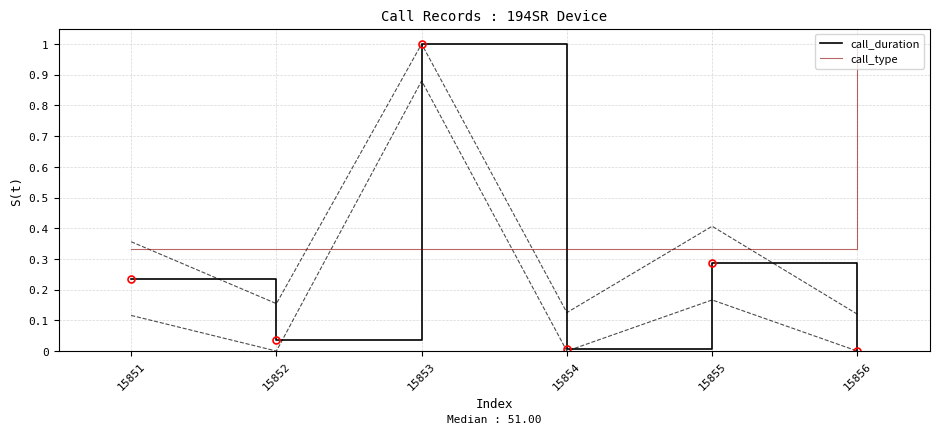

Reading left to right, extract all data points from this chart.

call_duration: 15851=0.2	15852=0.0	15853=1.0	15854=0.0	15855=0.3	15856=0.0
call_type: 15851=0.3	15852=0.3	15853=0.3	15854=0.3	15855=0.3	15856=1.0